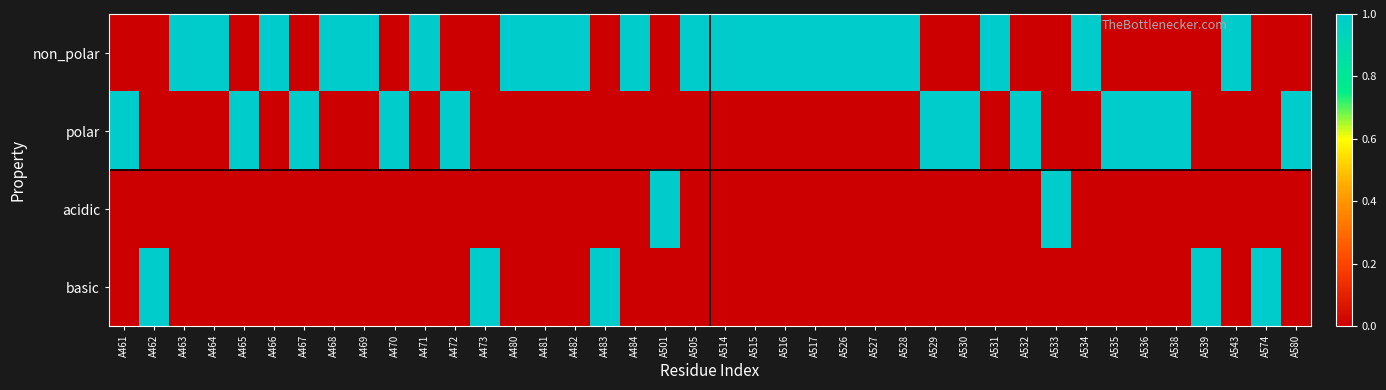

How many distinct data groups are displayed?

4